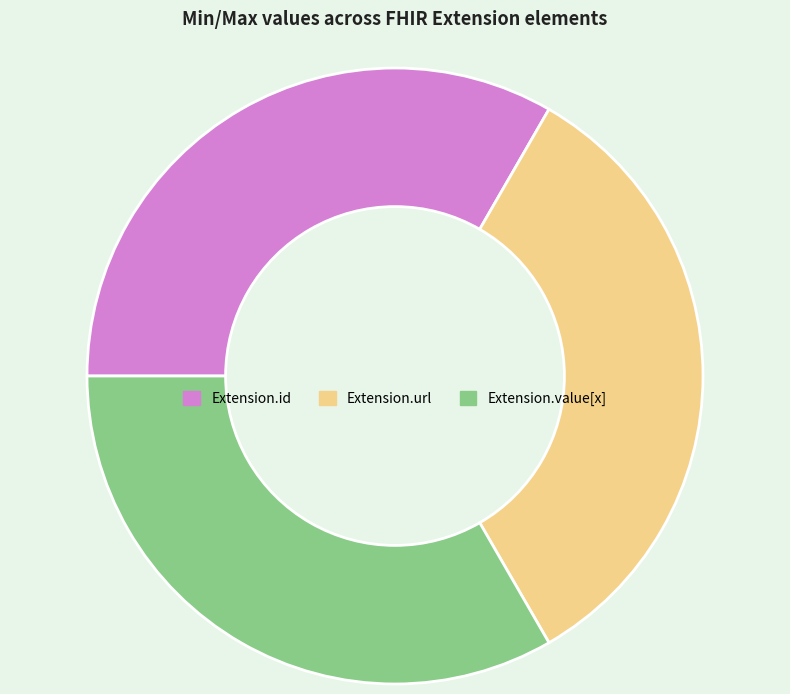

Does Extension.value[x] represent more than half of the total?

No